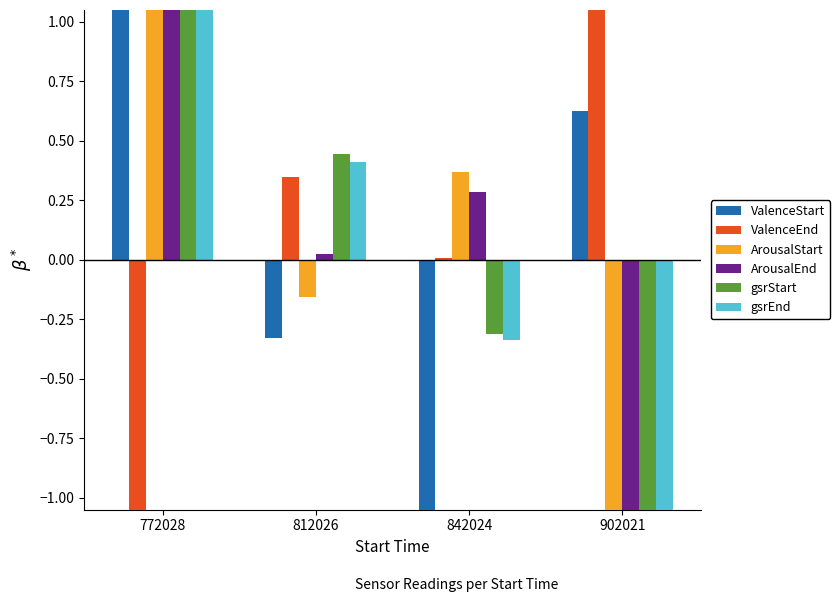

What is the approximate value of ValenceEnd at 902021?

1.2